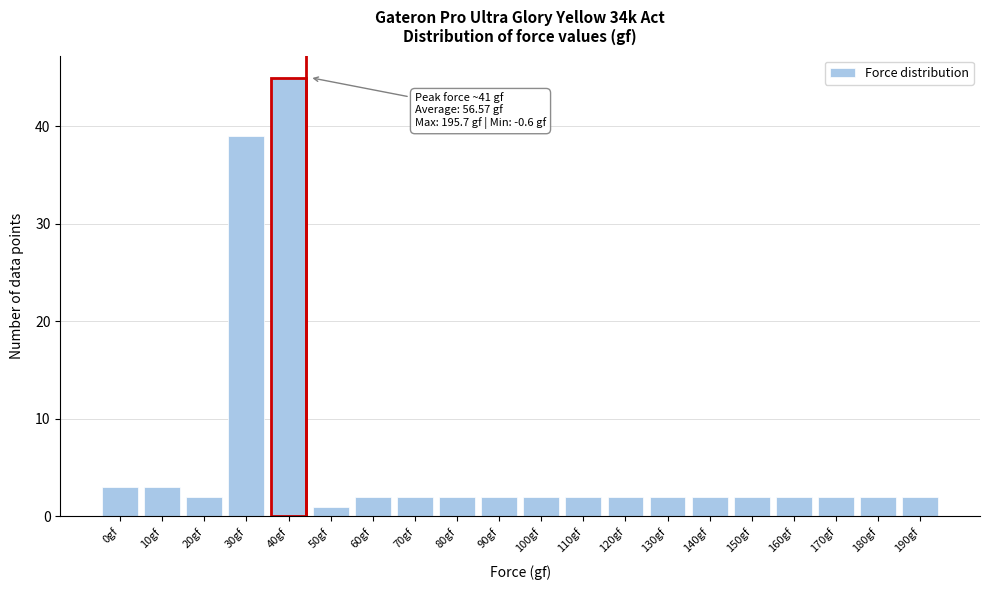

Reading left to right, what are all the values shown in this chart?

0gf=3	10gf=3	20gf=2	30gf=39	40gf=45	50gf=1	60gf=2	70gf=2	80gf=2	90gf=2	100gf=2	110gf=2	120gf=2	130gf=2	140gf=2	150gf=2	160gf=2	170gf=2	180gf=2	190gf=2